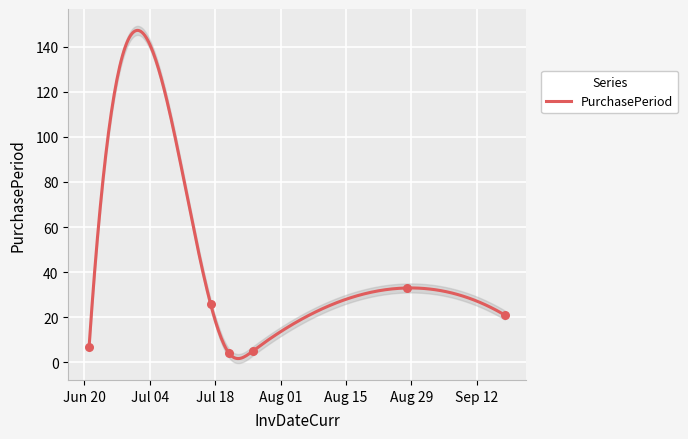

What is the change in value from 2017-06-21 to 2017-07-26?

-2